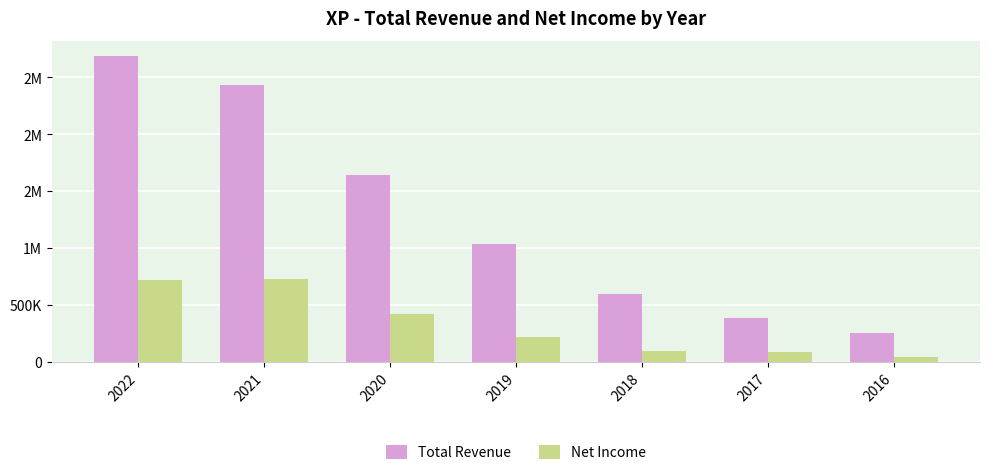

Does the chart contain any negative values?

No